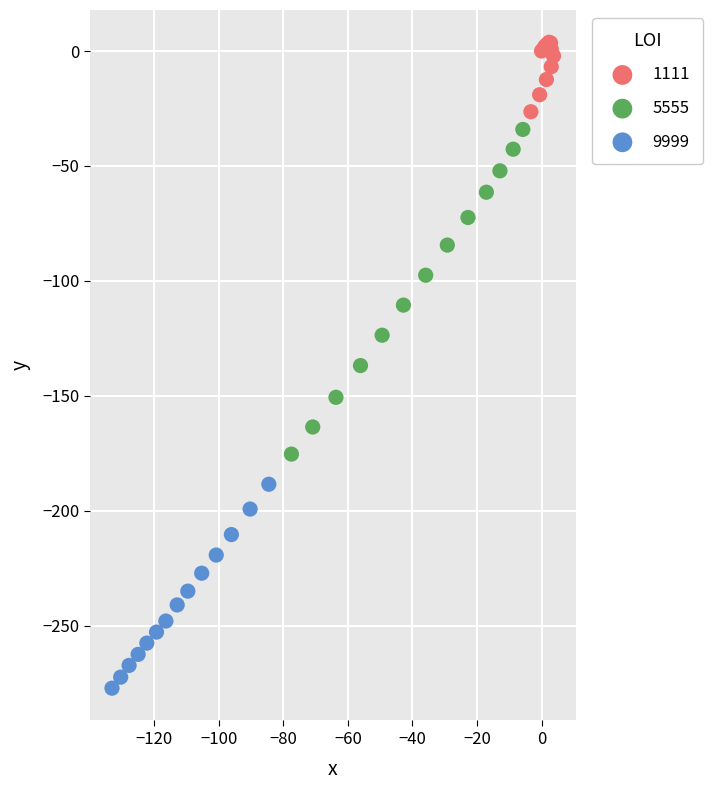

Which series has the widest spread of Y values?

5555